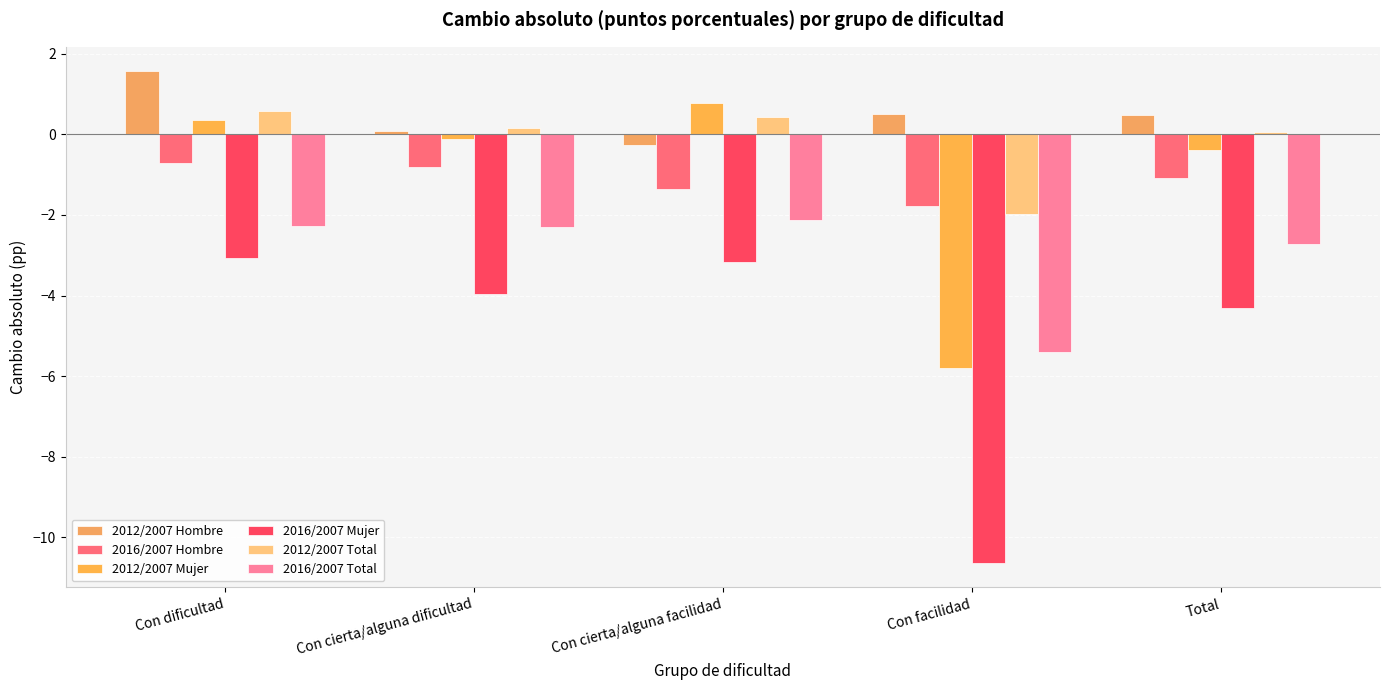

At Con facilidad, list the series in order from smallest to largest.

2016/2007 Mujer, 2012/2007 Mujer, 2016/2007 Total, 2012/2007 Total, 2016/2007 Hombre, 2012/2007 Hombre